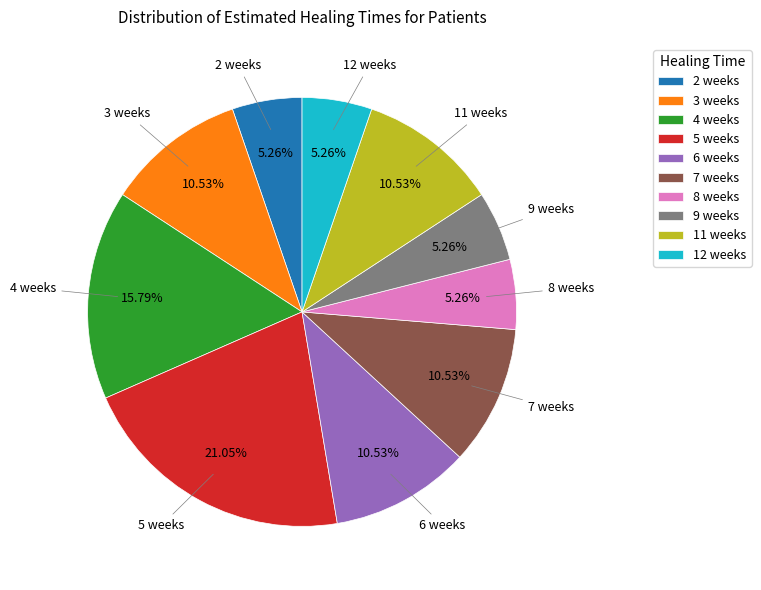

Which category has the biggest portion of the pie?

5 weeks